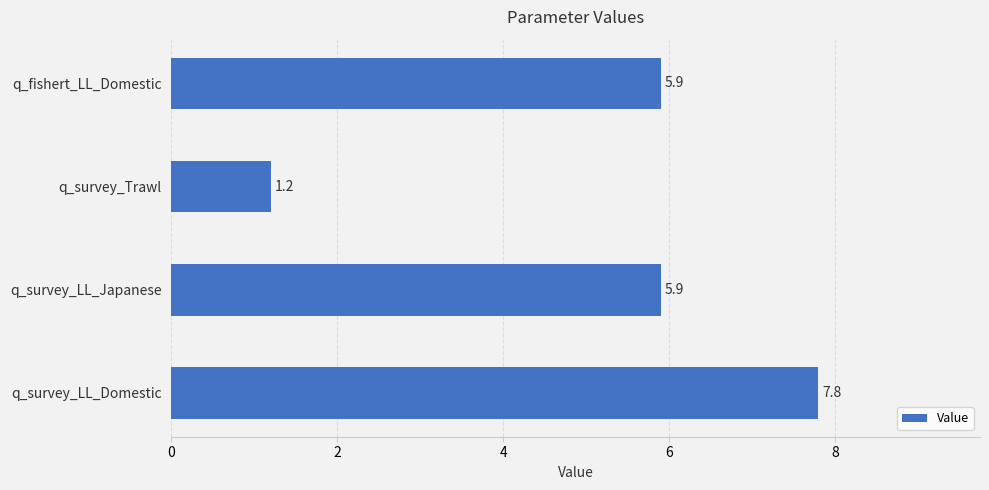

Reading top to bottom, transcribe all the data shown in this chart.

5.9	1.2	5.9	7.8